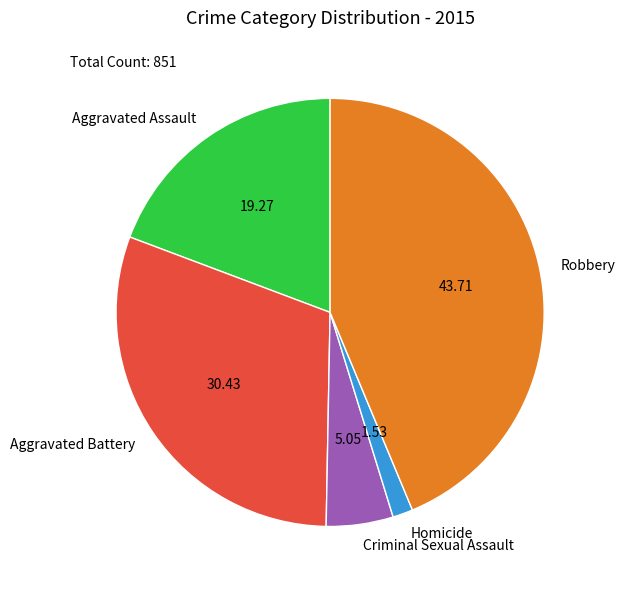

What is the ratio of the value at Aggravated Assault to the value at Aggravated Battery?

0.6